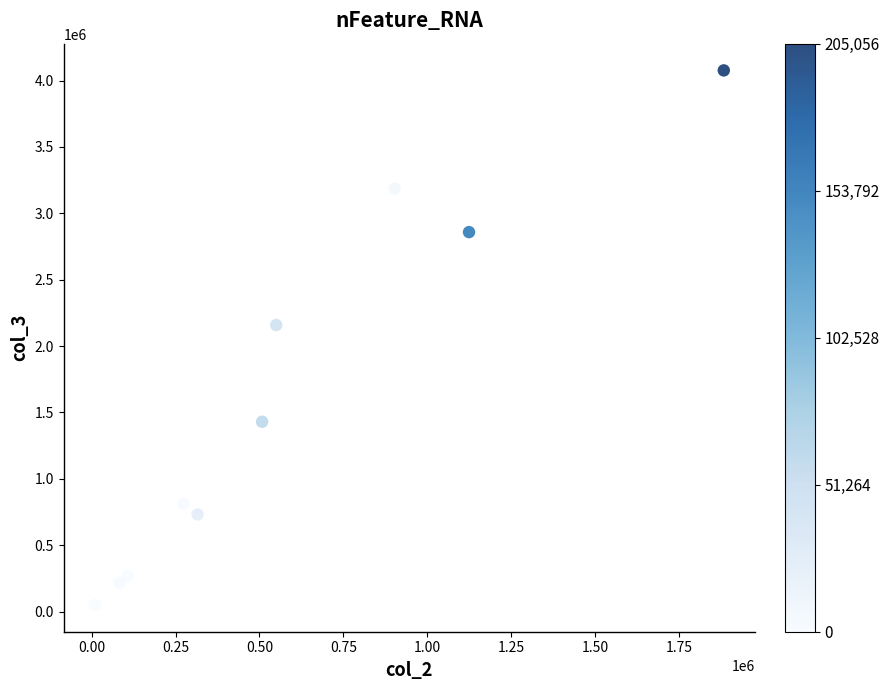

What Y value in the scatter plot is closest to 2063262?

2158740